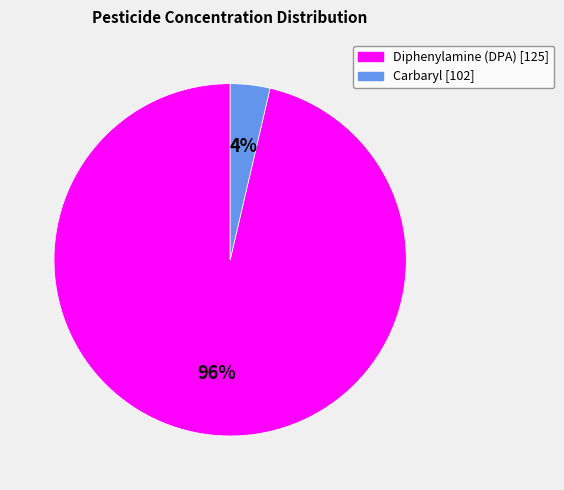

Combined, do Carbaryl [102] and Diphenylamine (DPA) [125] account for over 50%?

Yes